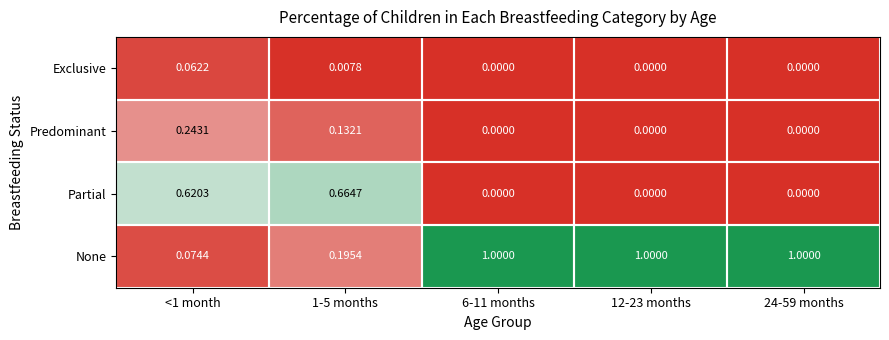

Rank the series at <1 month from highest to lowest value.

Partial, Predominant, None, Exclusive